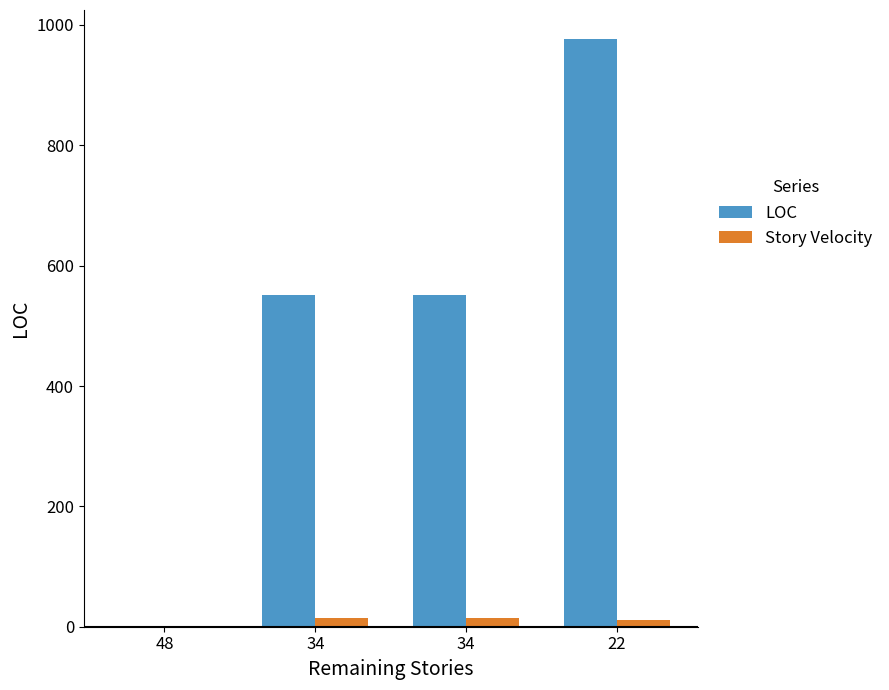

How many groups of bars are there?

4